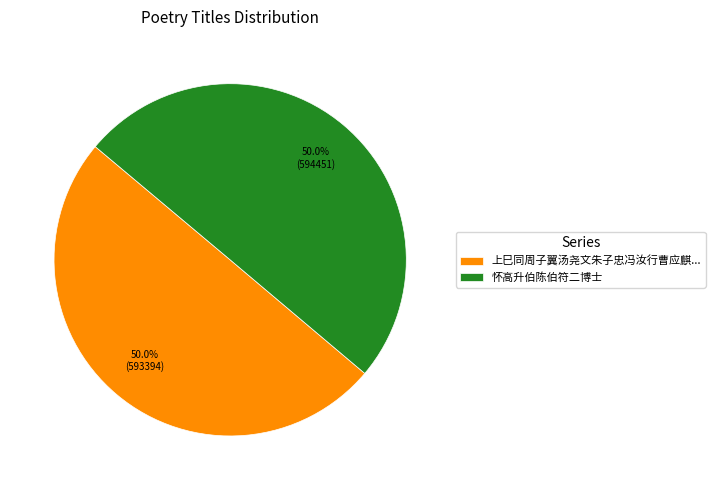

What is the total percentage of 怀高升伯陈伯符二博士 and 上巳同周子翼汤尧文朱子忠冯汝行曹应麒...?

100.0%